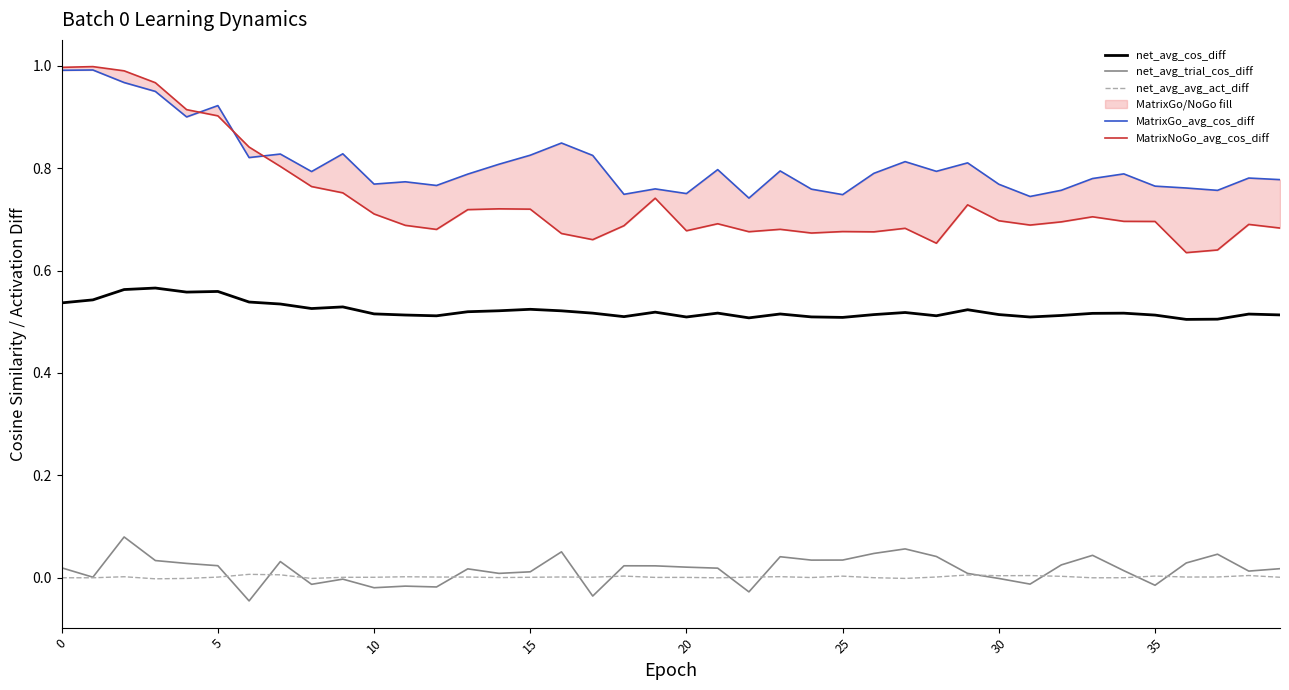

What value does the MatrixNoGo_avg_cos_diff series have at 18?

0.7